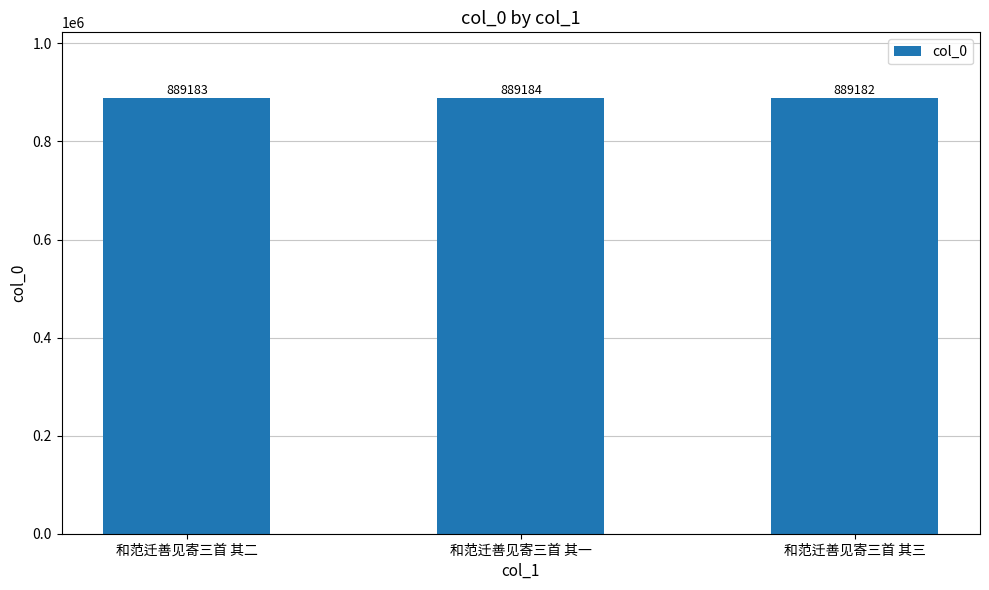

Rank the categories by value from lowest to highest.

和范迁善见寄三首 其三, 和范迁善见寄三首 其二, 和范迁善见寄三首 其一